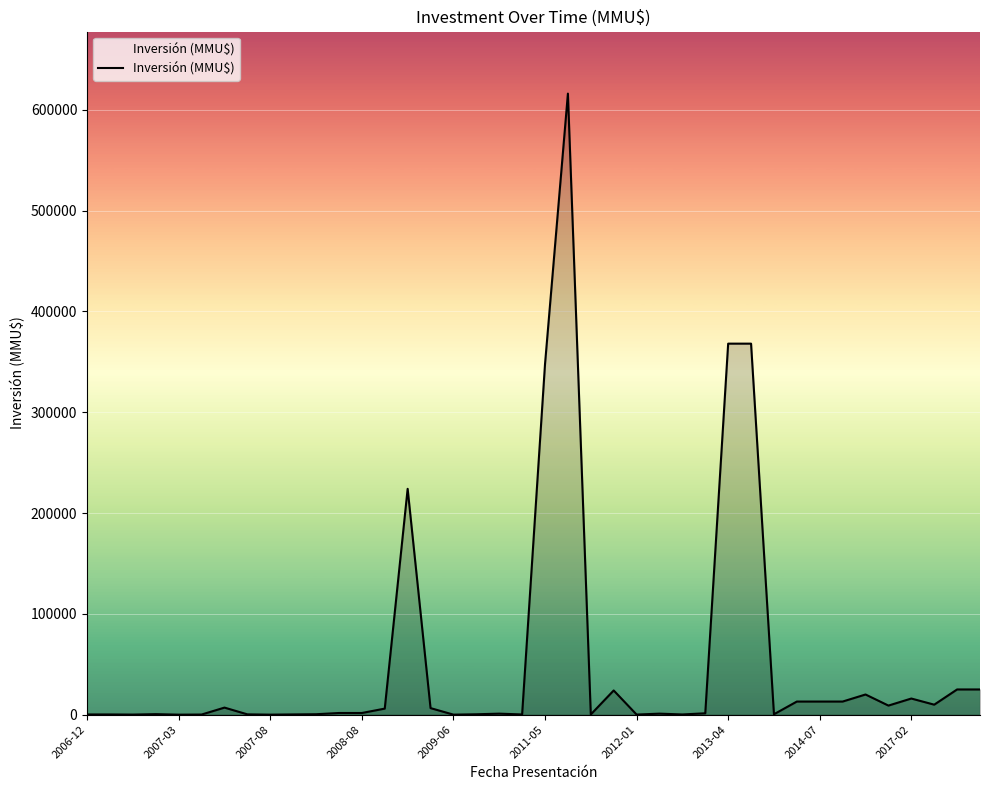

What is the maximum value shown in the chart?

616000